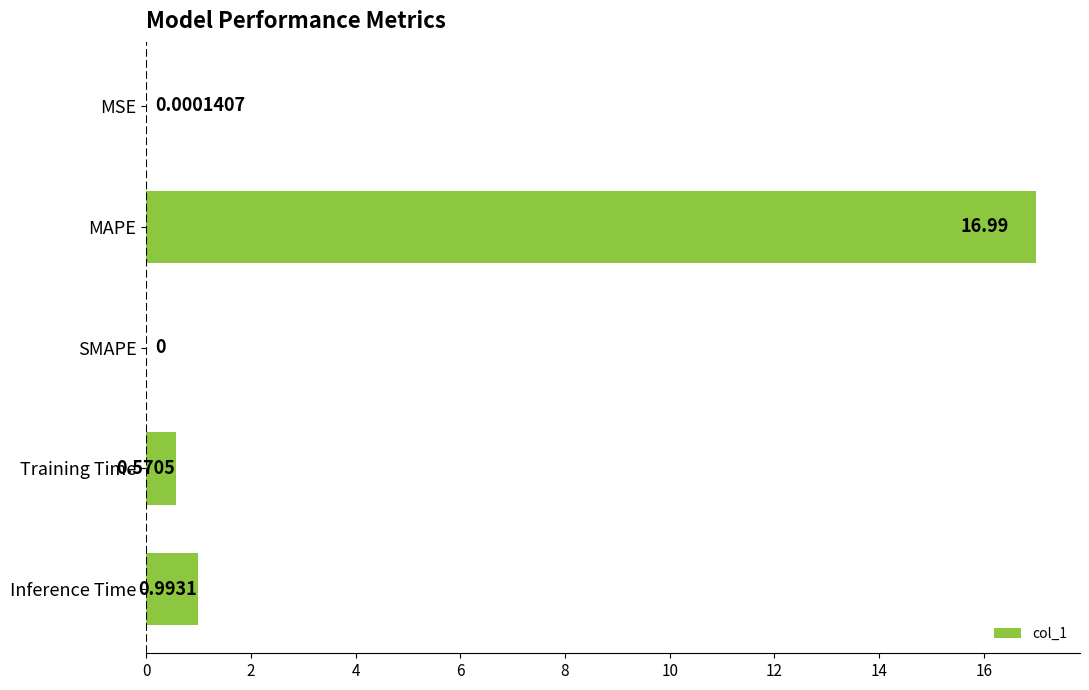

Which category has the highest value across all series?

MAPE